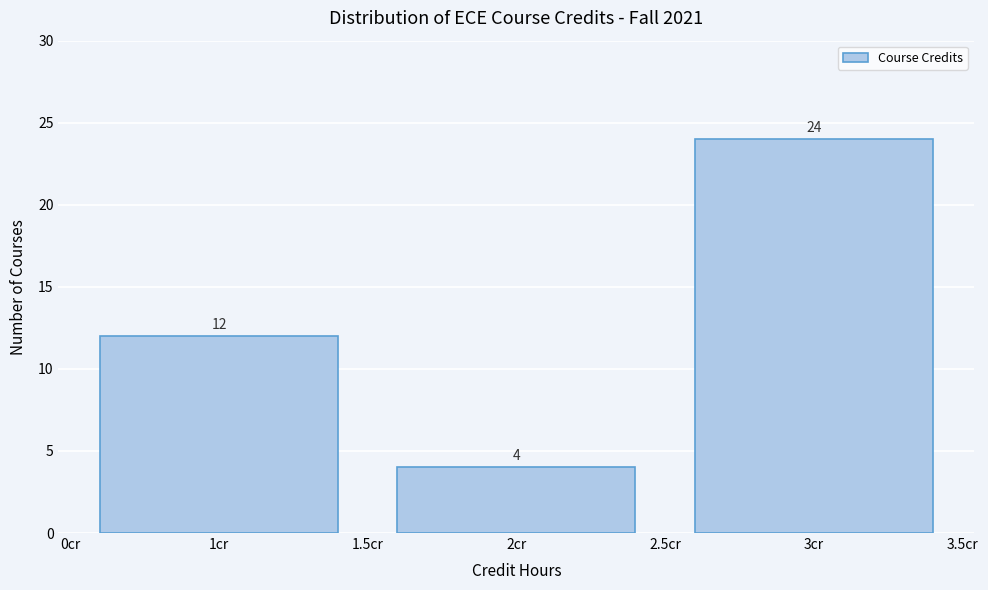

Reading left to right, transcribe all the data shown in this chart.

1cr=12	2cr=4	3cr=24